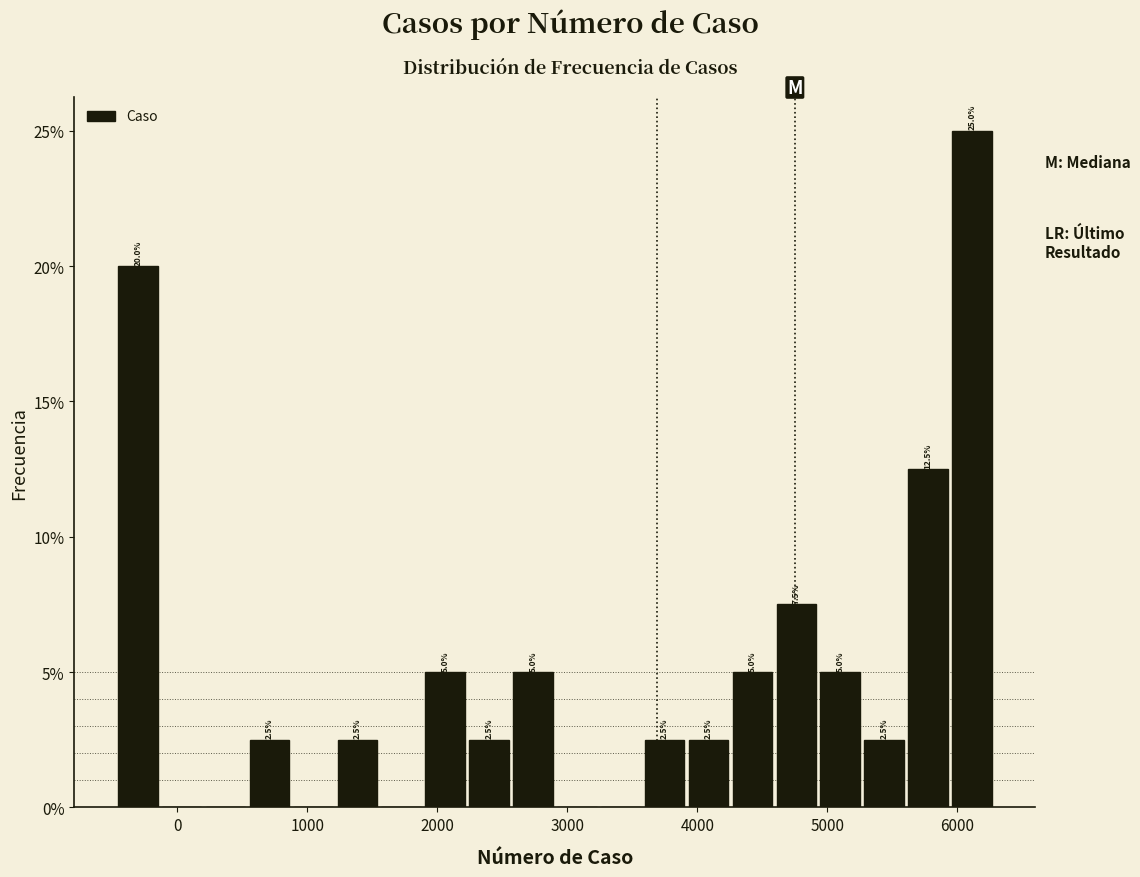

Around what value on the x-axis is the tallest bar? Give the approximate position of its centre, as read against the axis.

6100